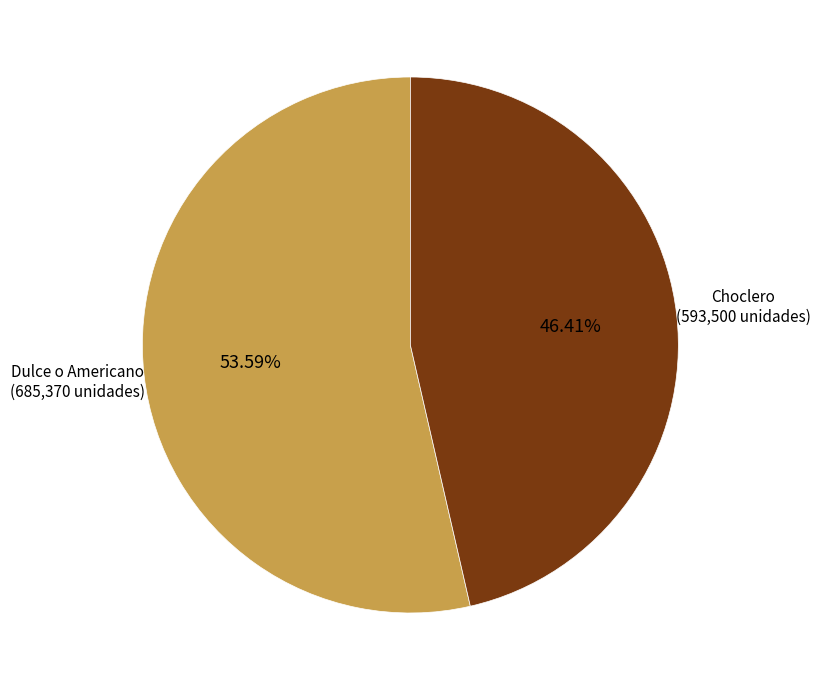

Is there any slice that represents more than half of the pie?

Yes